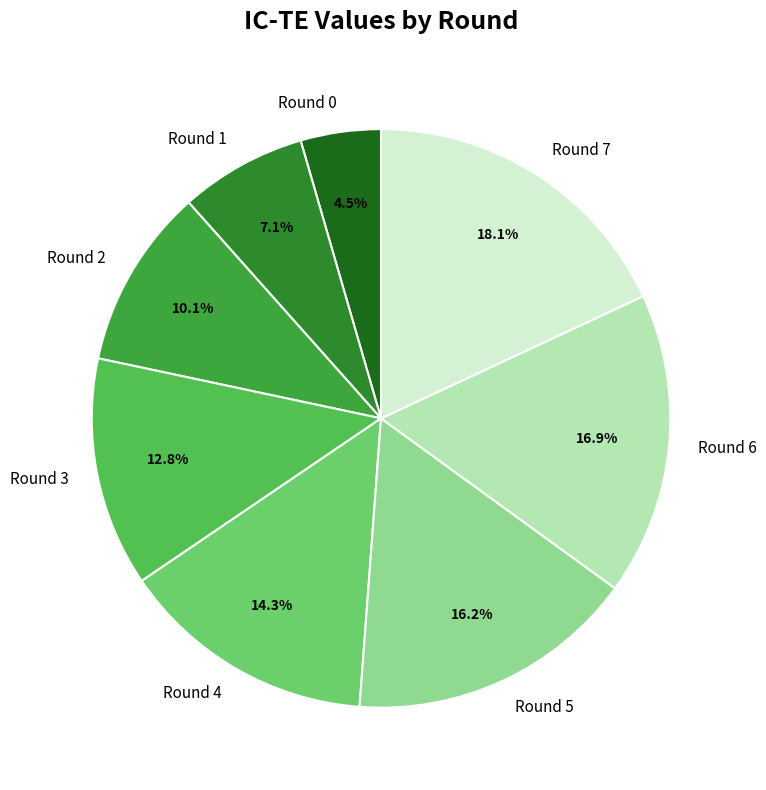

What percentage is the Round 1 slice, to the nearest percent?

7%